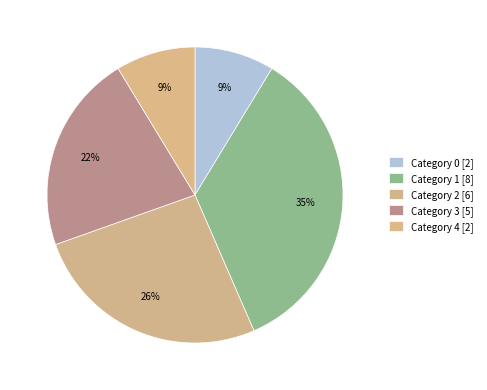

Which slice is the largest?

1